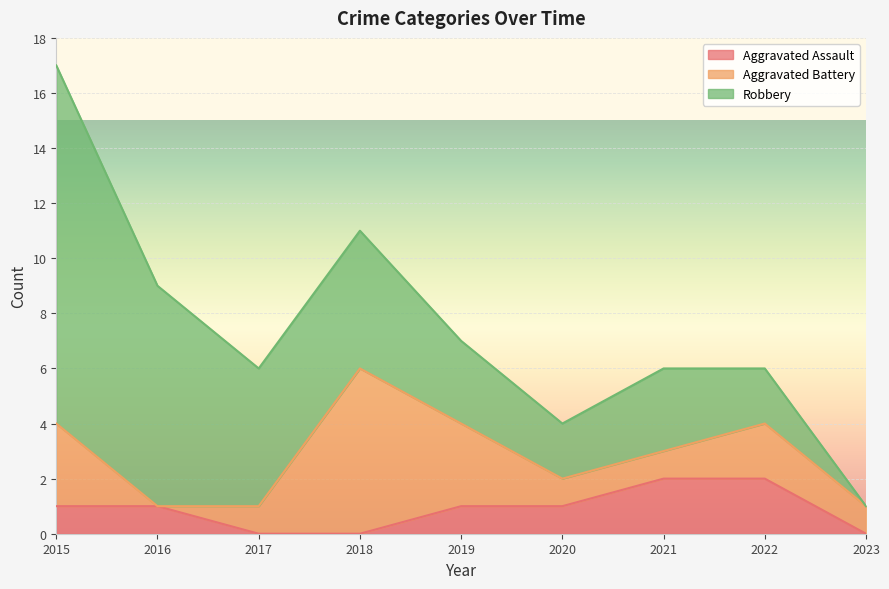

Which series has the widest spread of values?

Robbery